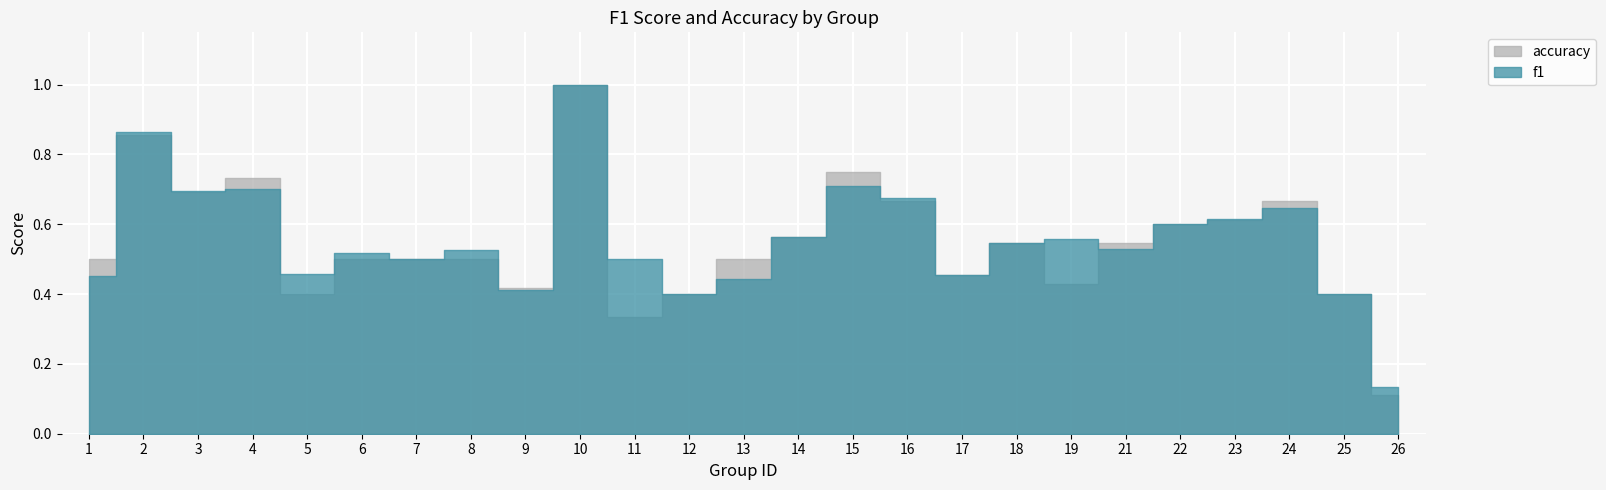

What is the value of the accuracy point at the 6th from the left?

0.5